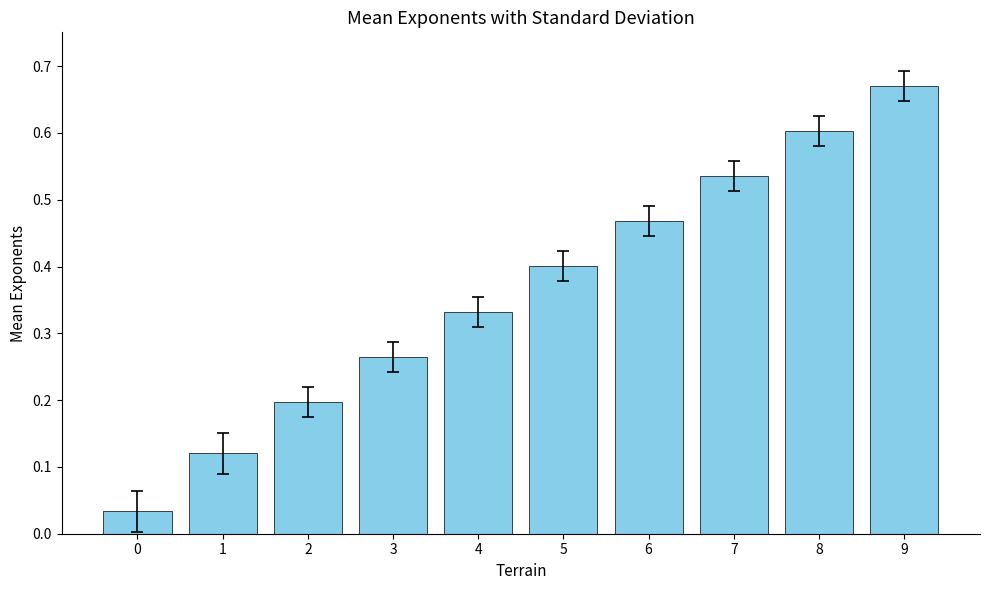

The value at 1 is 0.2. True or false?

False